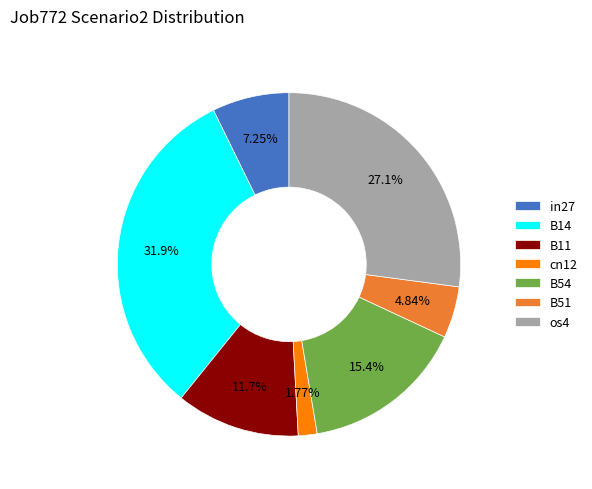

True or false: B11 accounts for 12% of the total.

True